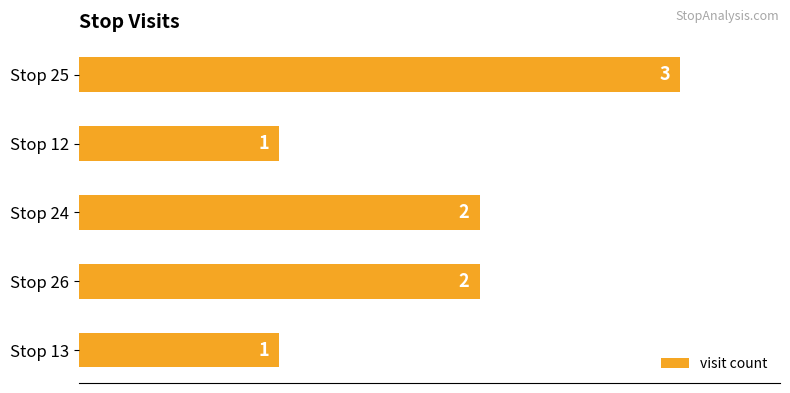

How many values are between 1 and 2?

4